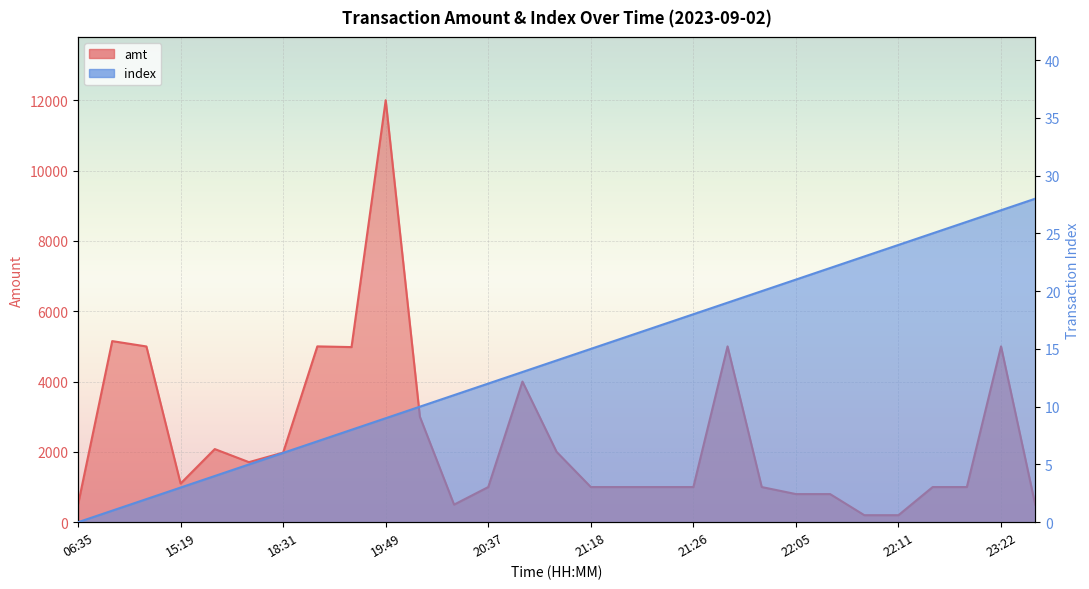

What is the total value across all series at 21:22?

1016.0